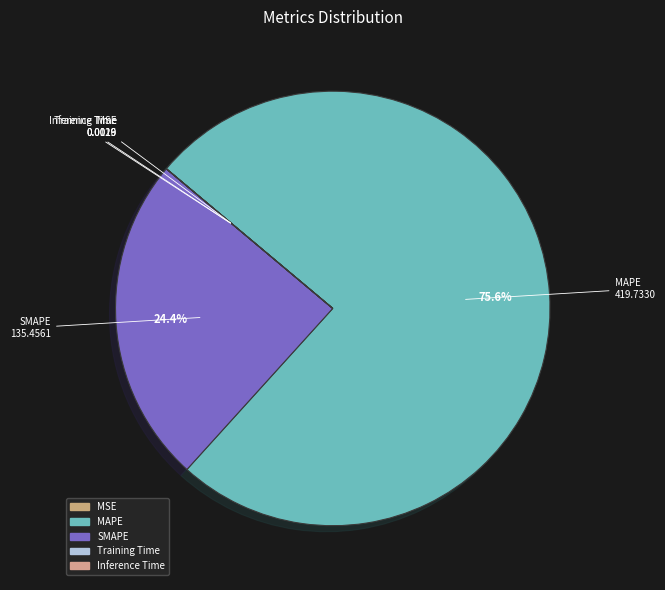

What is the largest slice in the pie chart?

MAPE